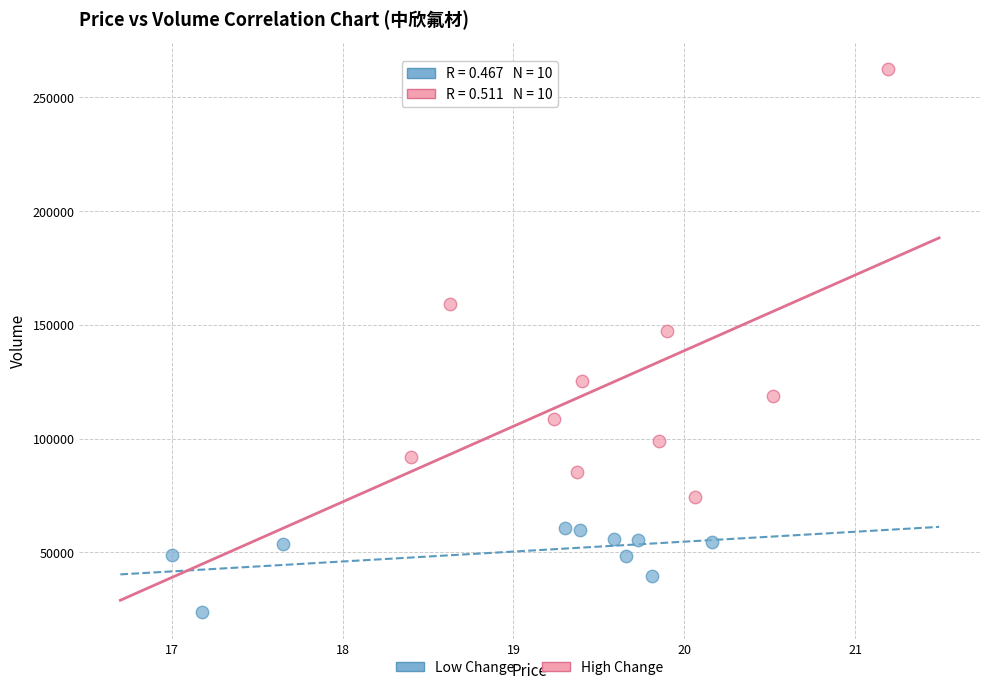

Which series reaches the minimum Y coordinate?

Low Change